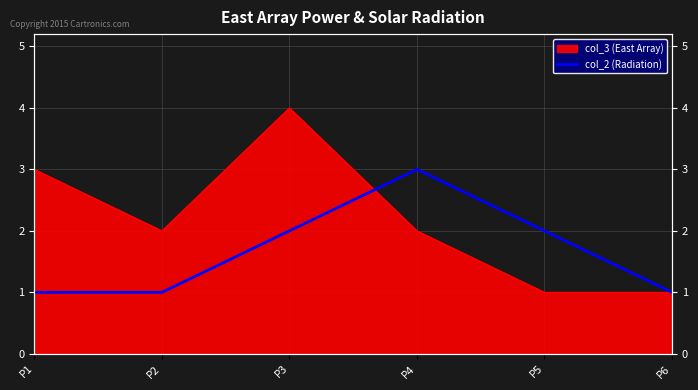

How many lines are shown in the chart?

1